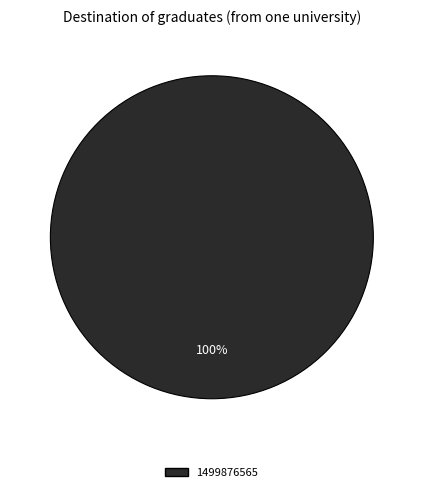

Is there a majority slice in this chart?

Yes